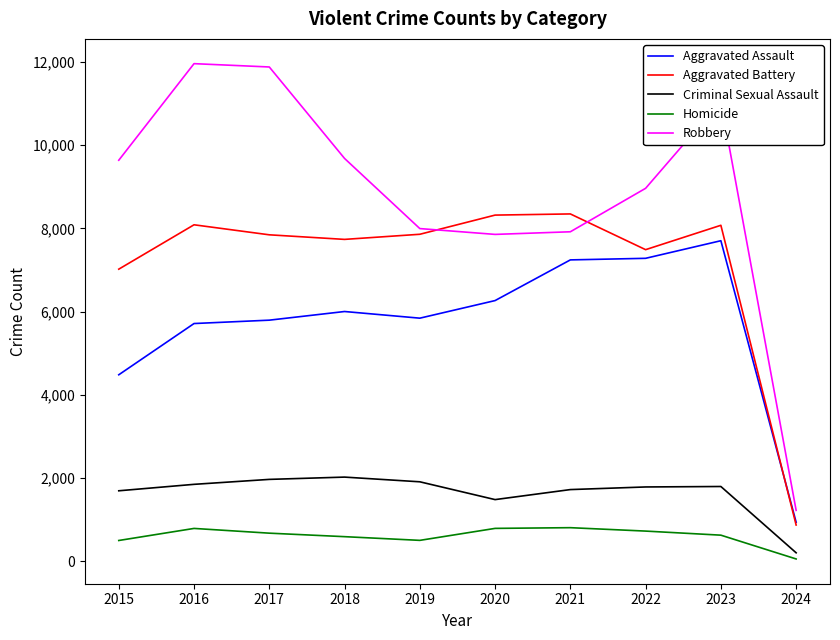

What is the difference between the second highest and minimum values in the Aggravated Assault series?

6344